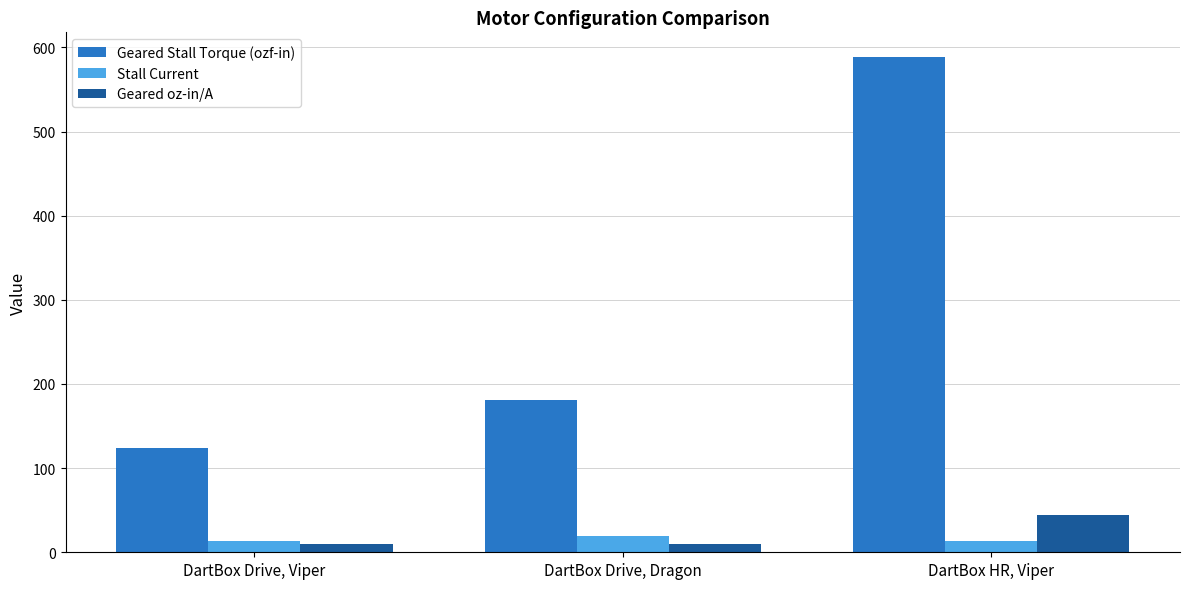

How many data points in Geared Stall Torque (ozf-in) are above 181?

2